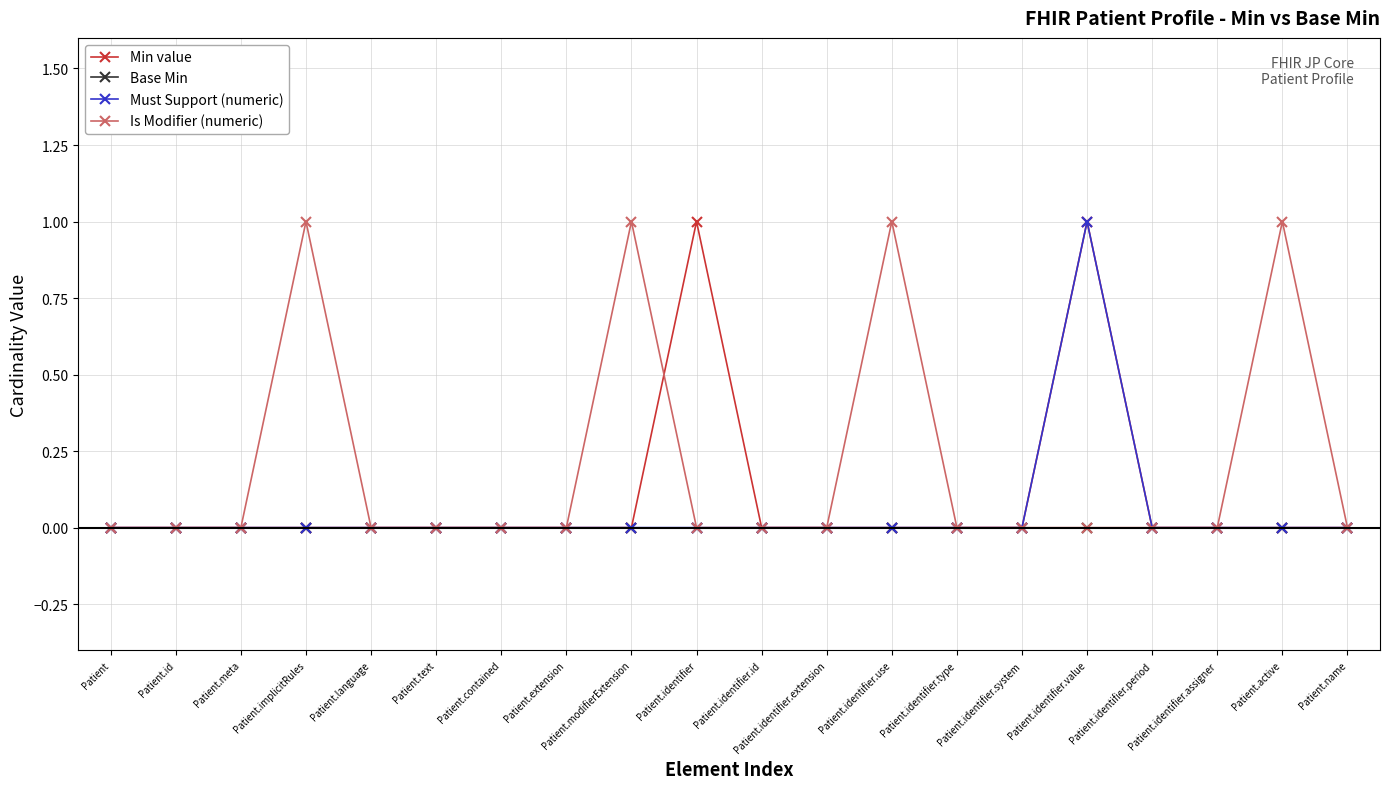

The value of Must Support (numeric) at Patient.name is 0. True or false?

True